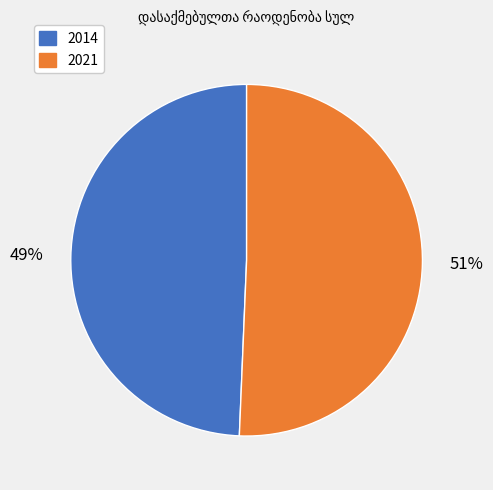

What is the smallest slice in the pie chart?

2014